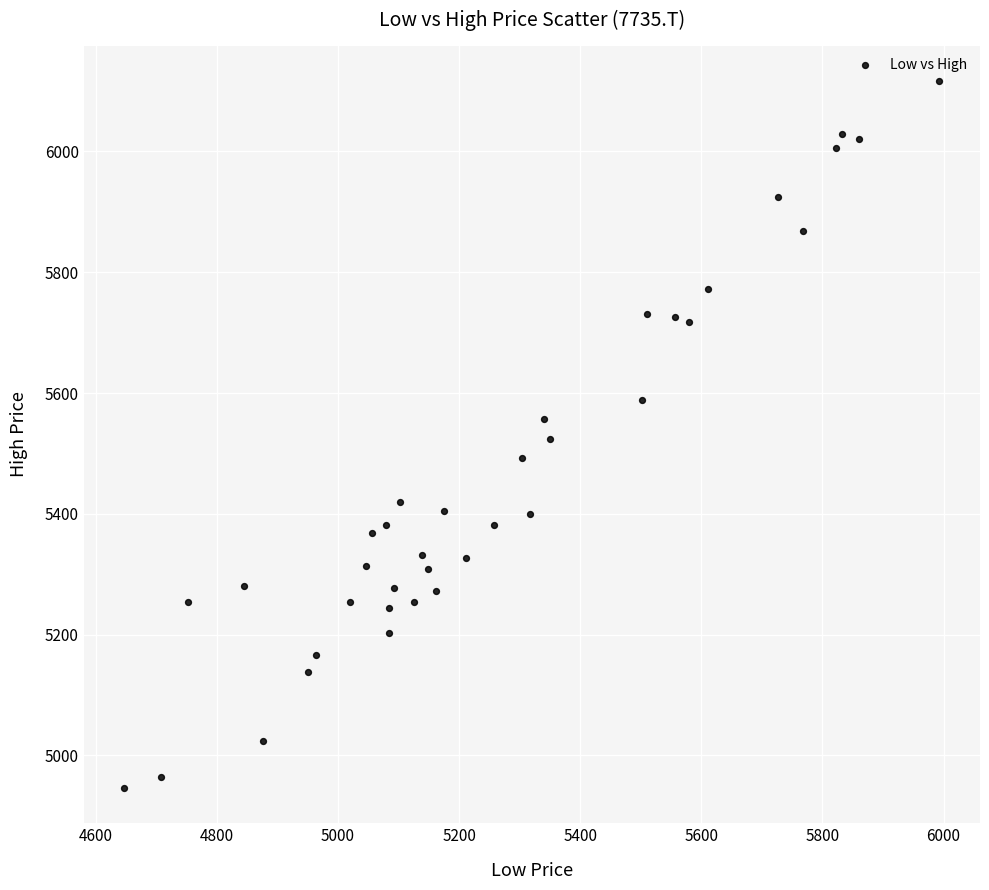

What is the range of Y values (max minus min)?

1171.0